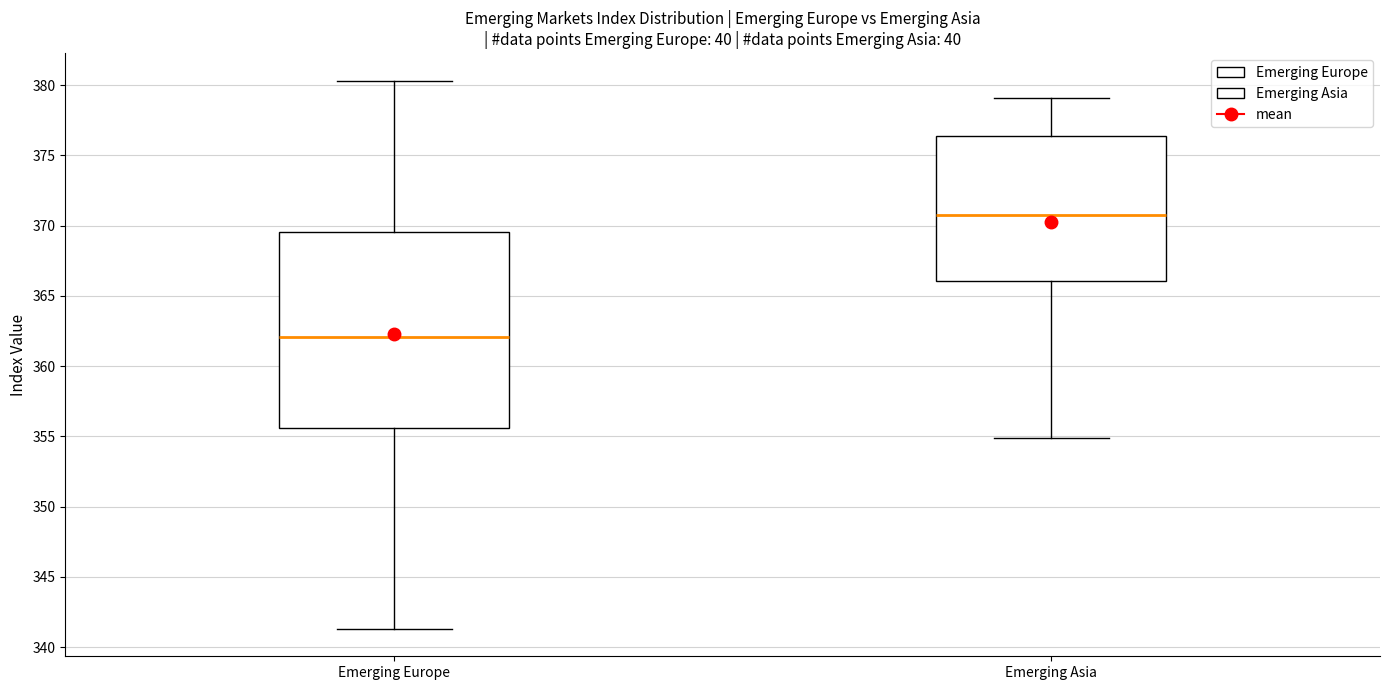

Comparing the boxes themselves (not the whiskers), which one is the tallest?

Emerging Europe